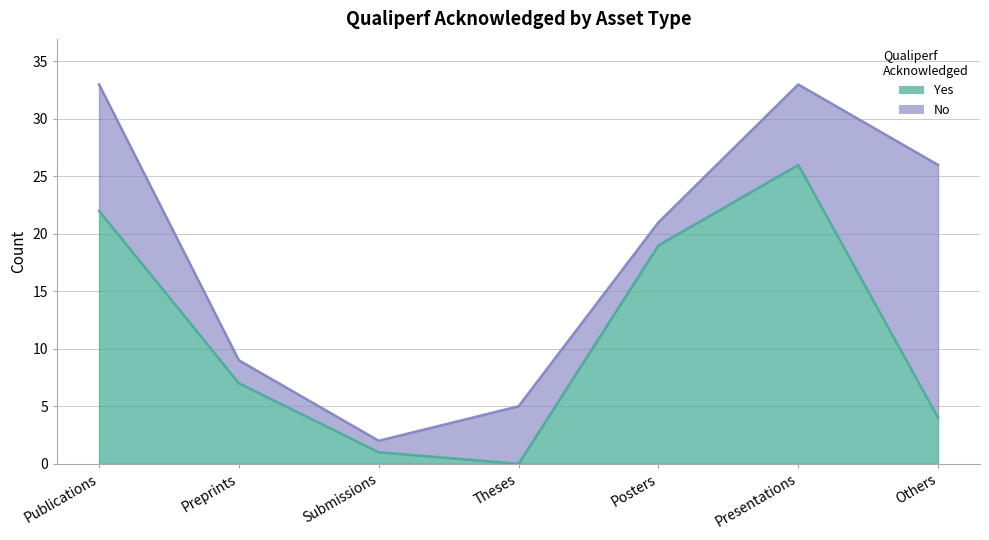

At which category does the chart reach its minimum across all series?

Theses